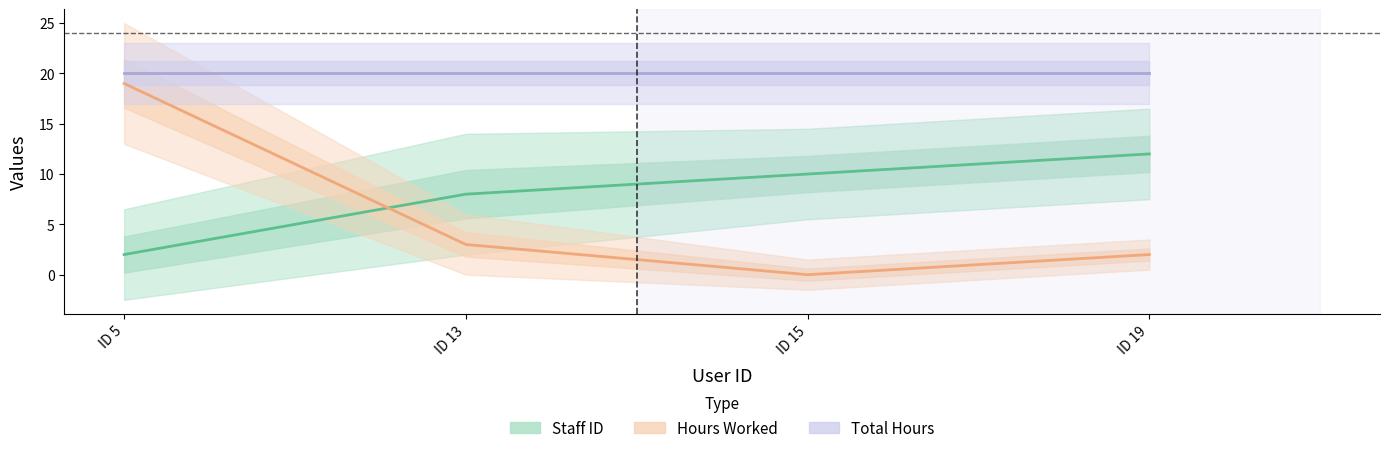

Where does the Hours Worked series first go above 3?

ID 5